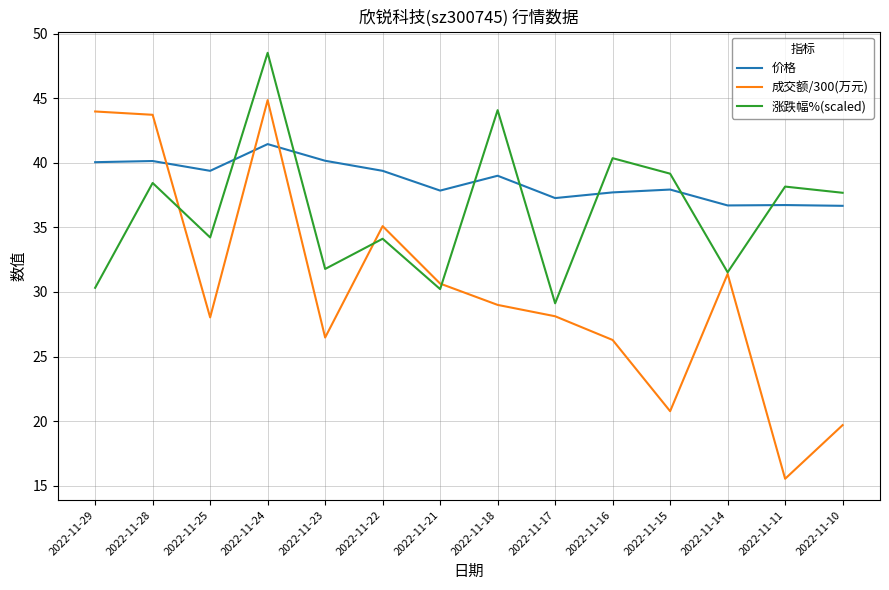

How many interior local valleys does the 涨跌幅%(scaled) series have?

5